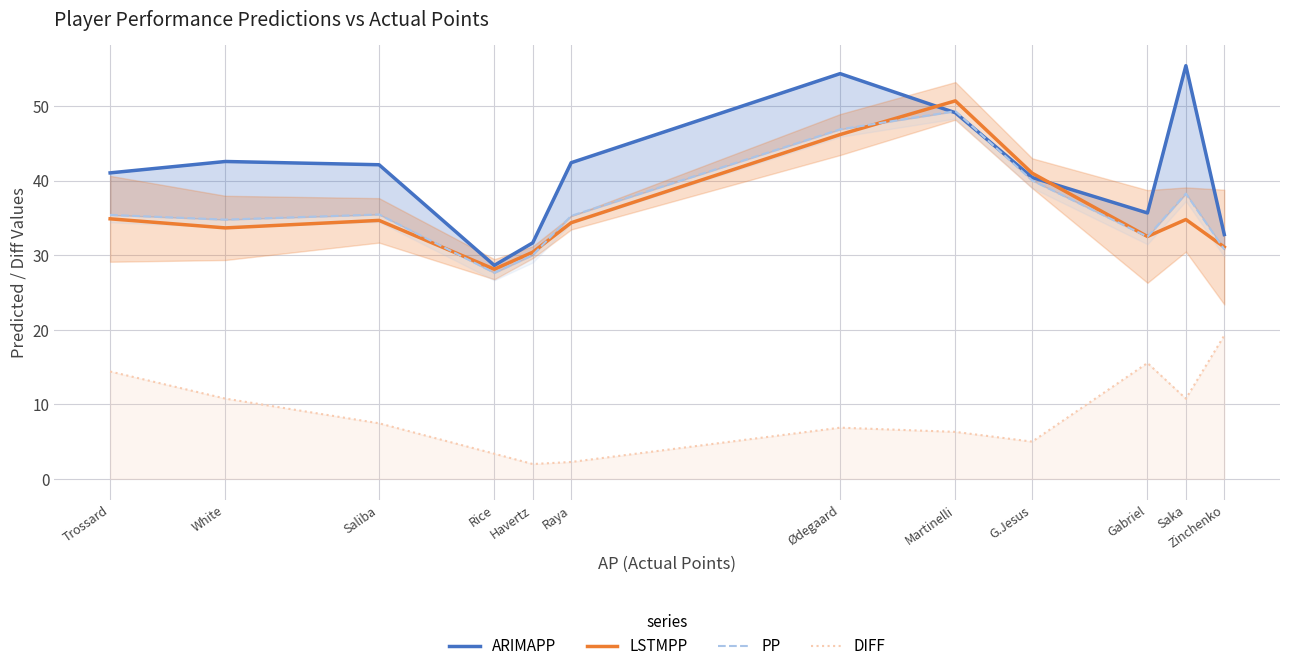

Rank the categories by PP value from lowest to highest.

Rice, Havertz, Zinchenko, Gabriel, White, Raya, Trossard, Saliba, Saka, G.Jesus, Ødegaard, Martinelli